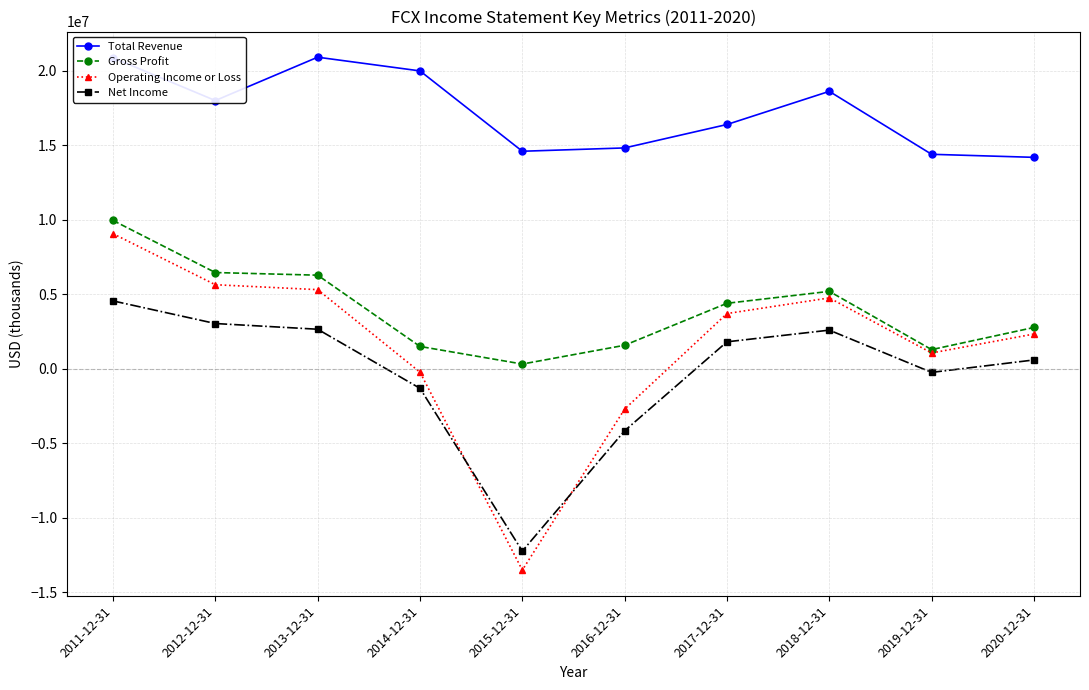

At 2016-12-31, list the series in order from smallest to largest.

Net Income, Operating Income or Loss, Gross Profit, Total Revenue